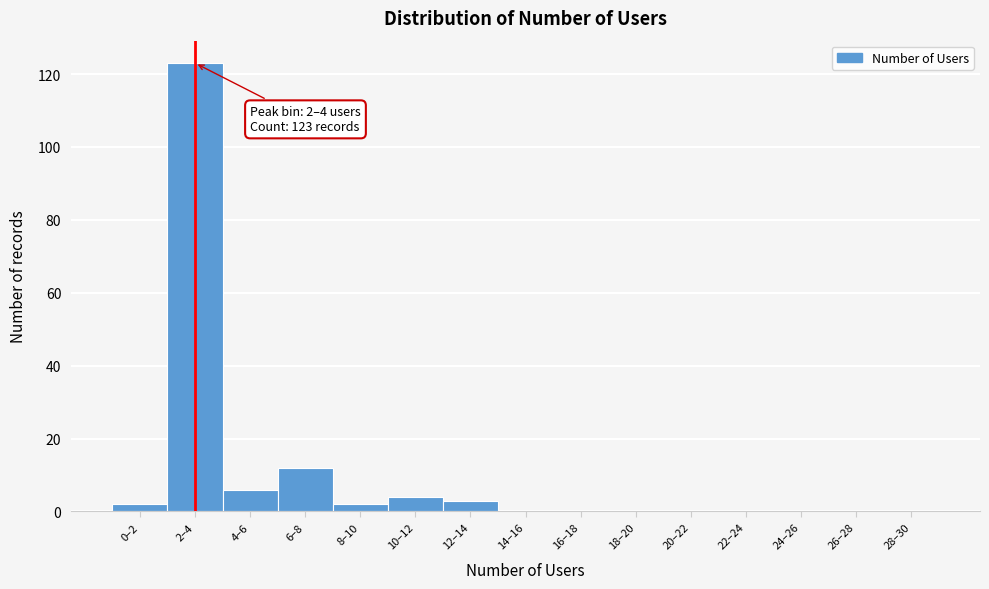

Reading left to right, transcribe all the data shown in this chart.

0–2=2	2–4=123	4–6=6	6–8=12	8–10=2	10–12=4	12–14=3	14–16=0	16–18=0	18–20=0	20–22=0	22–24=0	24–26=0	26–28=0	28–30=0